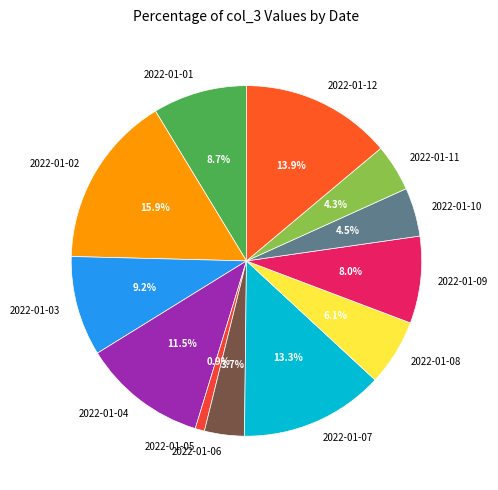

Between 2022-01-11 and 2022-01-07, which is larger?

2022-01-07